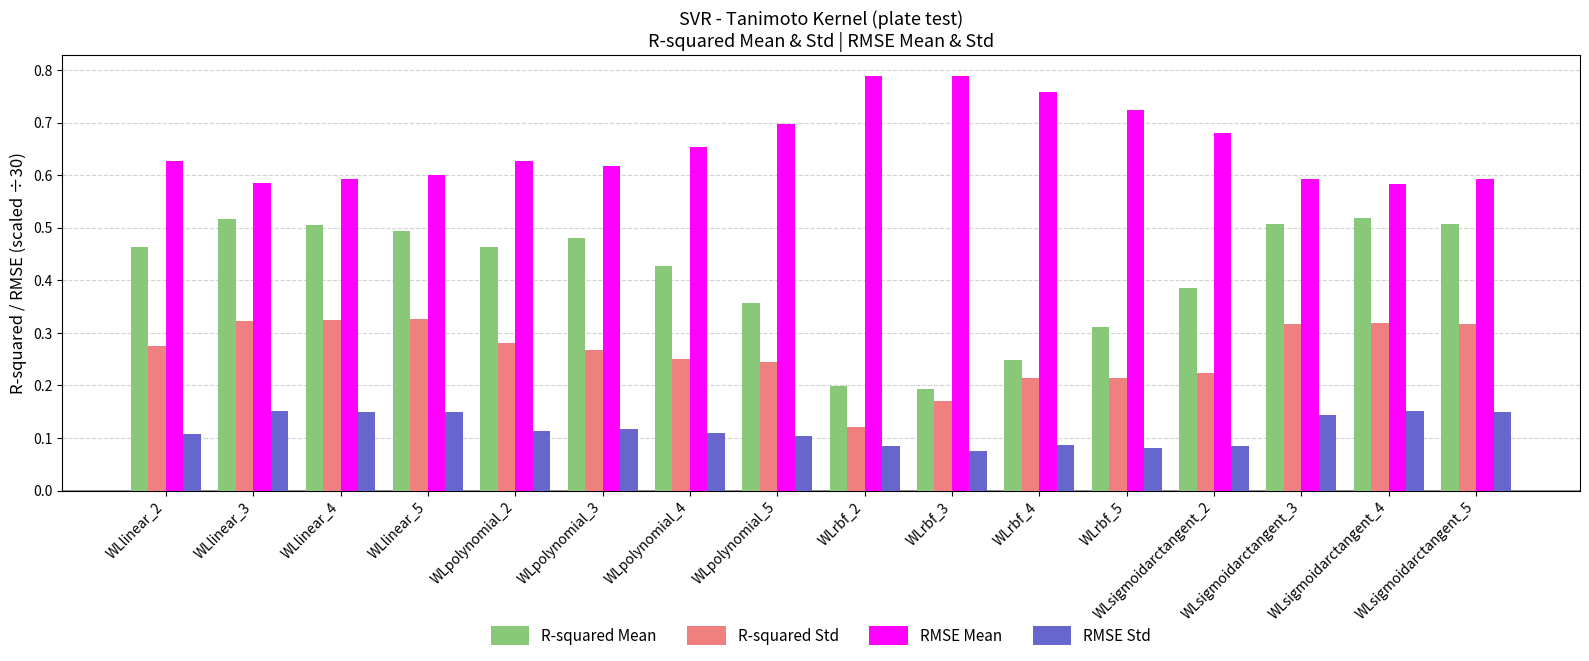

List the series in order of their overall mean, highest first.

RMSE Mean, R-squared Mean, R-squared Std, RMSE Std